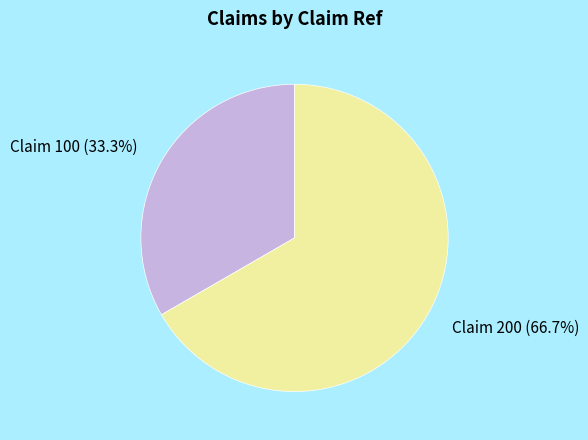

Is there a majority slice in this chart?

Yes